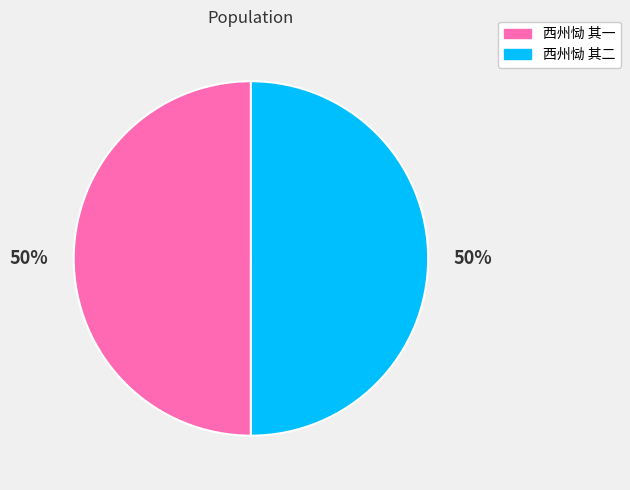

What is the ratio of the value at 西州恸 其一 to the value at 西州恸 其二?

1.0